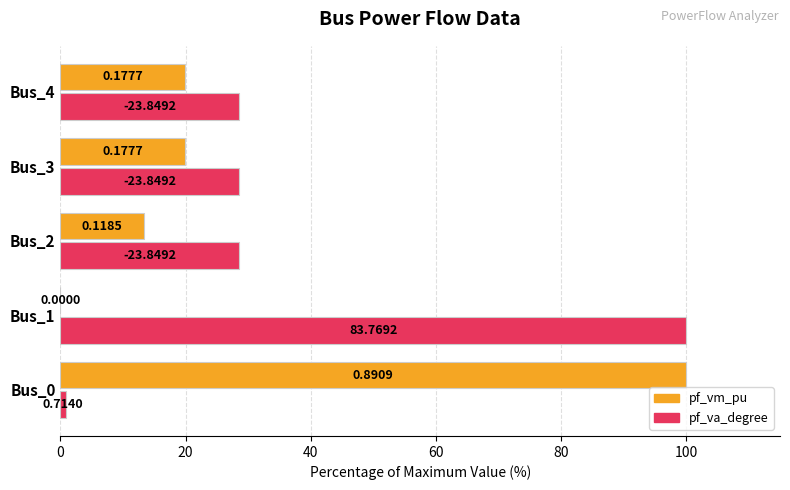

What are all the series names shown in the legend?

pf_vm_pu, pf_va_degree